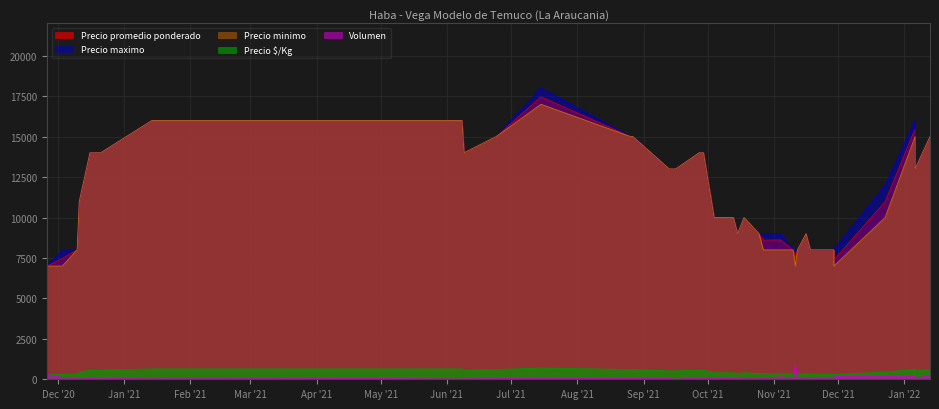

Which has a higher value, 2021-11-16 or 2020-12-11?

2021-11-16